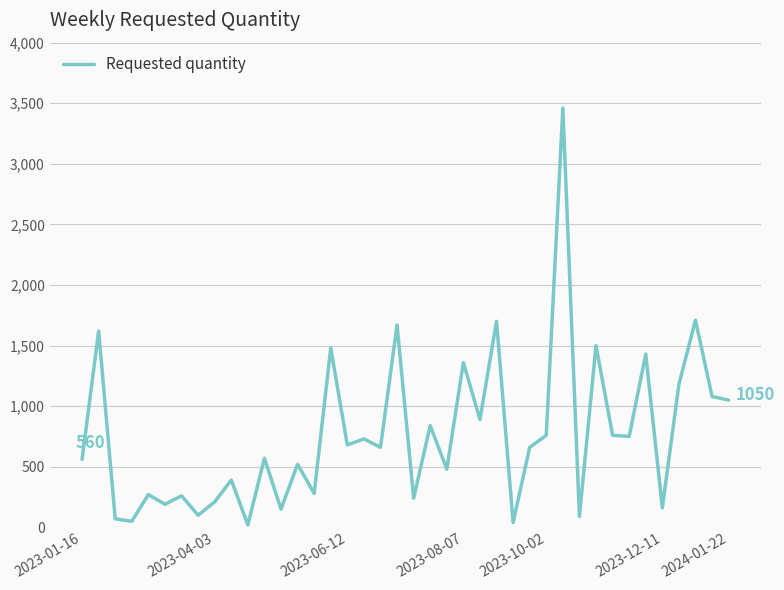

What is the greatest value displayed?

3460